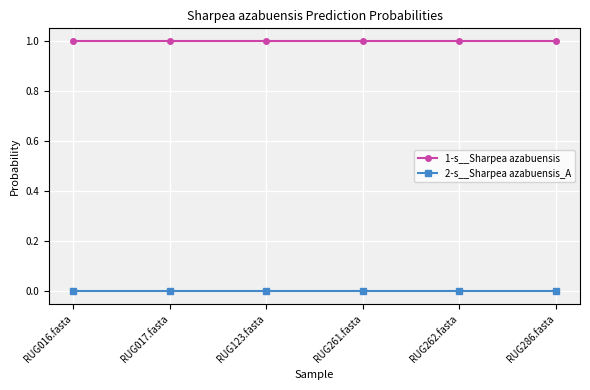

The 1-s__Sharpea azabuensis series shows 1.4 at RUG123.fasta. True or false?

False